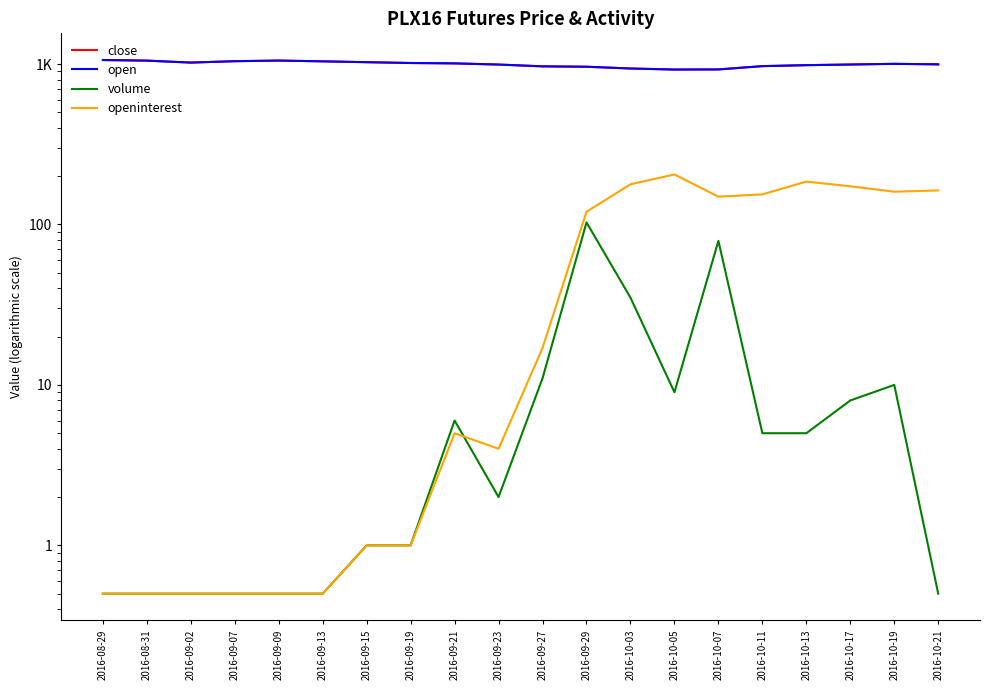

List the labels in order of open value, largest first.

2016-08-29, 2016-09-09, 2016-08-31, 2016-09-07, 2016-09-13, 2016-09-15, 2016-09-02, 2016-09-19, 2016-09-21, 2016-10-19, 2016-10-21, 2016-10-17, 2016-09-23, 2016-10-13, 2016-10-11, 2016-09-27, 2016-09-29, 2016-10-03, 2016-10-07, 2016-10-05